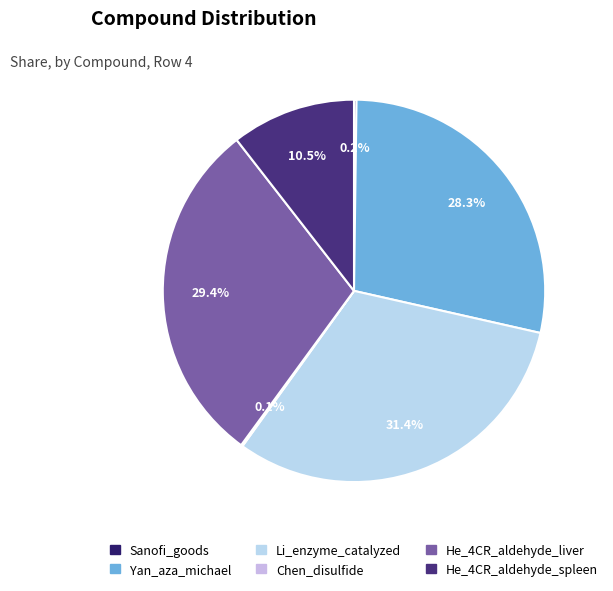

To the nearest percent, what is the difference between the Li_enzyme_catalyzed and Sanofi_goods slice percentages?

31%